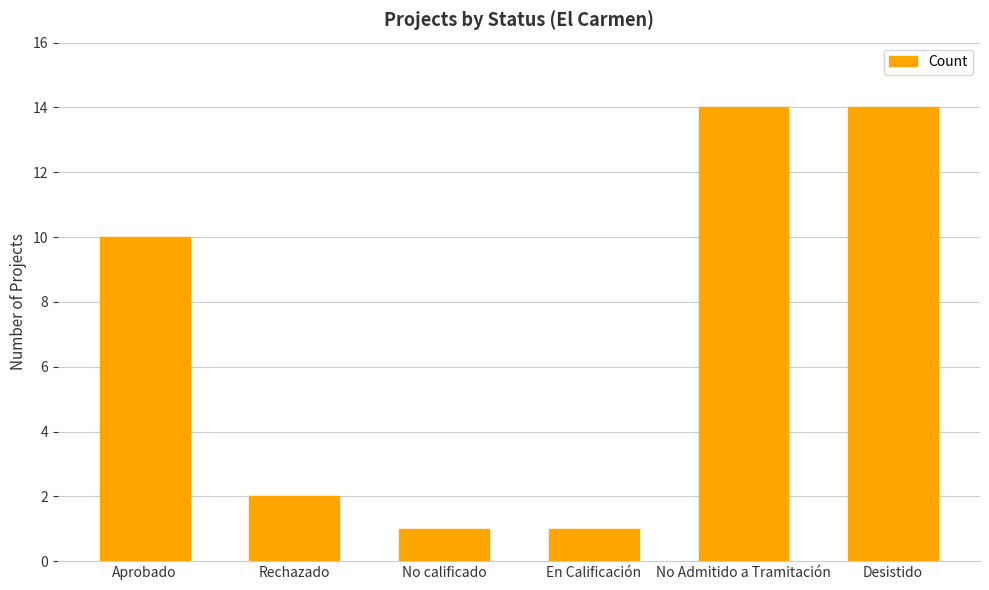

Reading right to left, list all the values displayed in this chart.

14	14	1	1	2	10